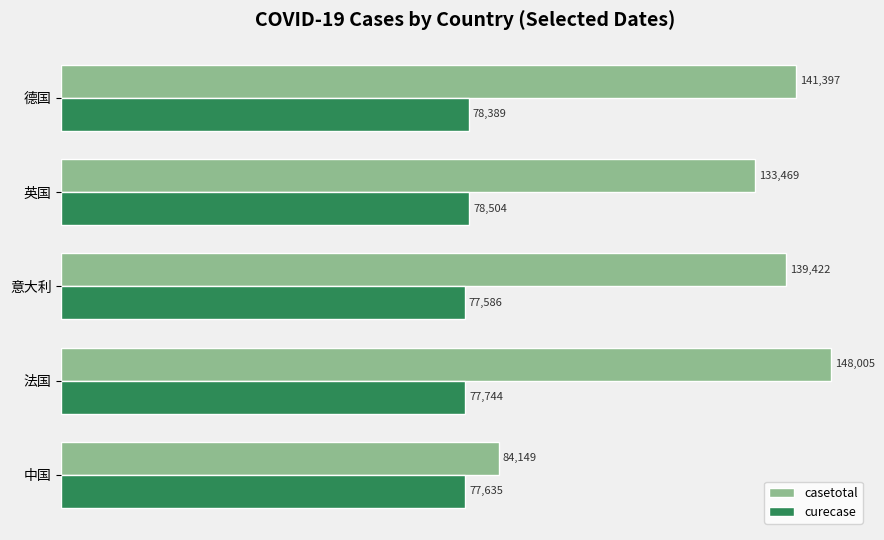

Which series has the widest spread of values?

casetotal